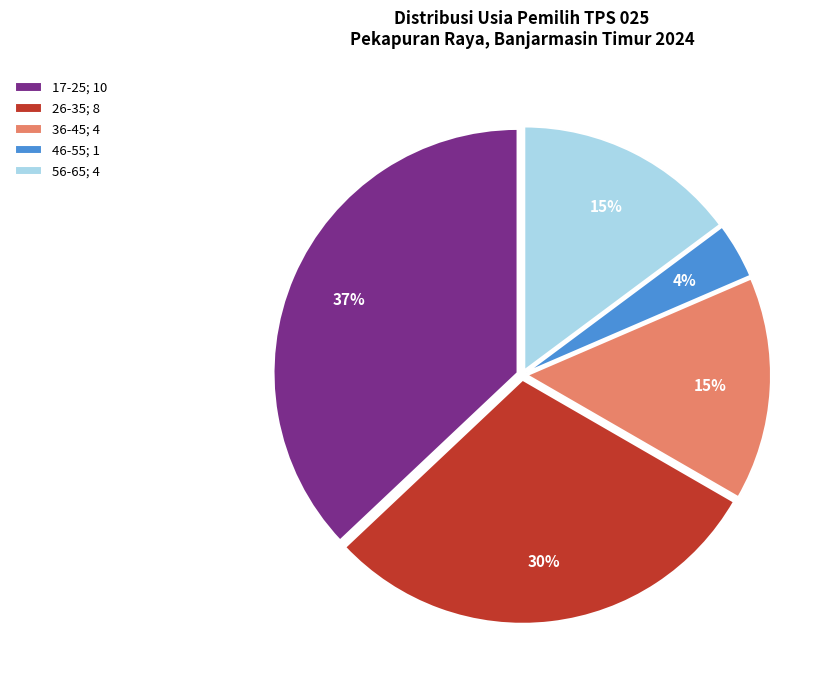

To the nearest percent, what is the average slice percentage?

20%